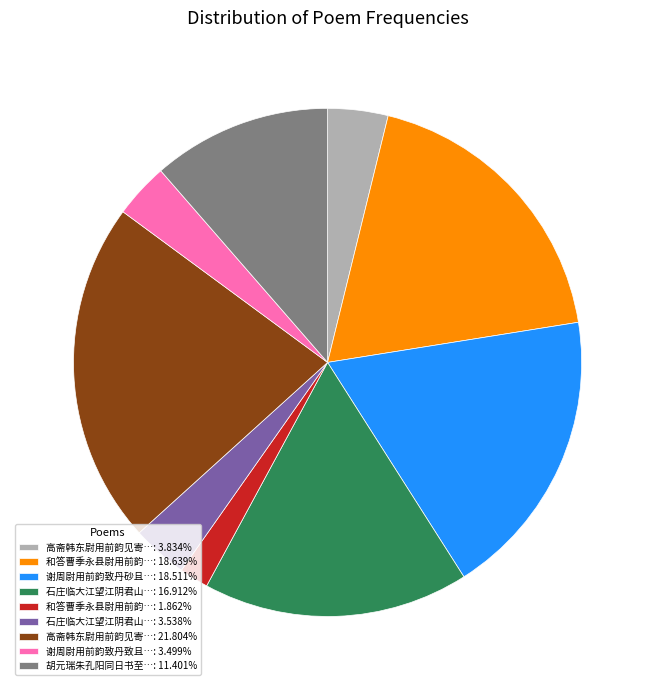

Approximately how many times larger is the value at 谢周尉用前韵致丹砂且…: 18.511% compared to 石庄临大江望江阴君山…: 16.912%?

1.1